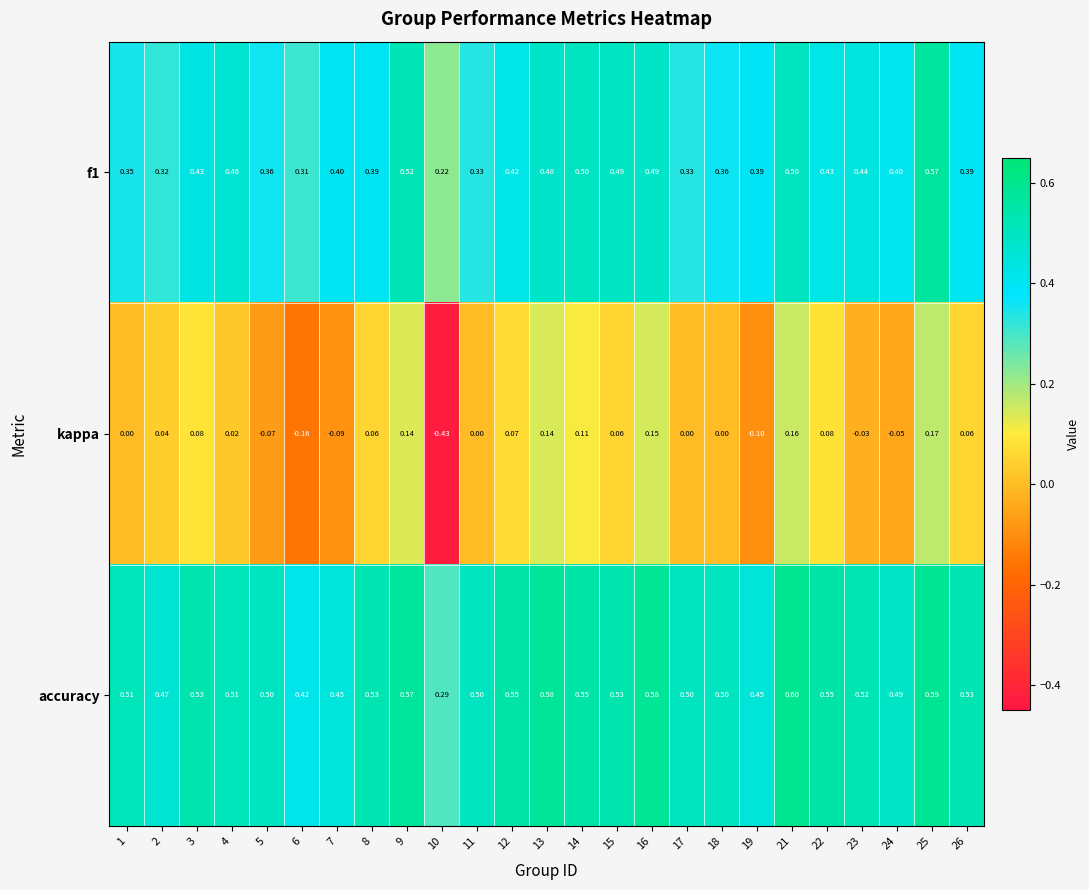

Between 4 and 14, which series saw the biggest shift?

kappa